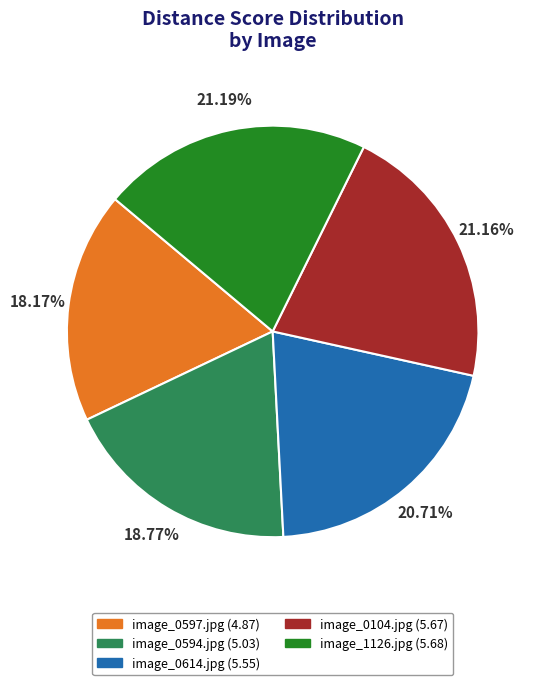

True or false: image_0594.jpg accounts for 27% of the total.

False